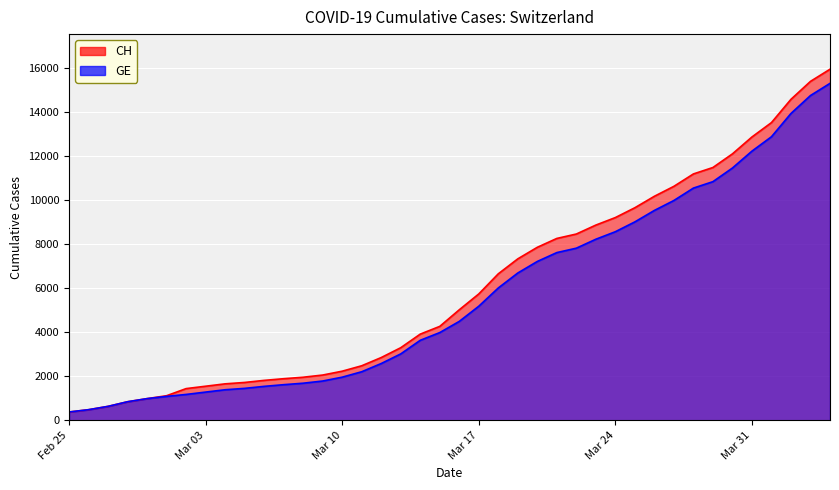

True or false: GE and CH cross at least once.

False